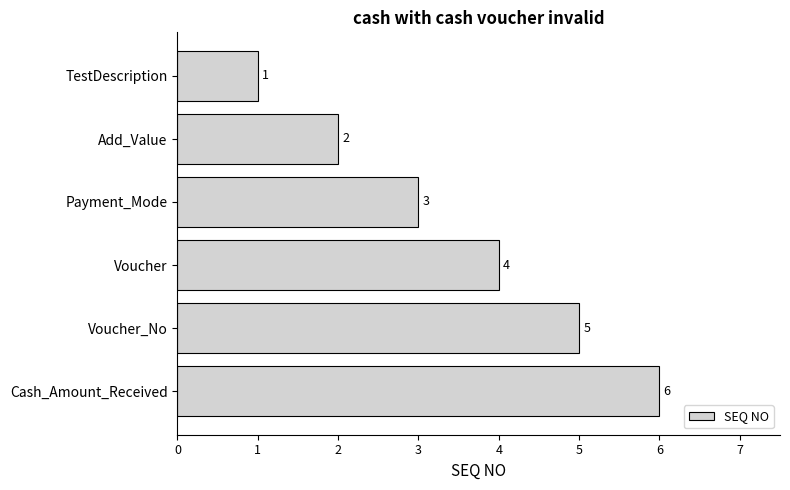

What is the change in value from Add_Value to Cash_Amount_Received?

+4